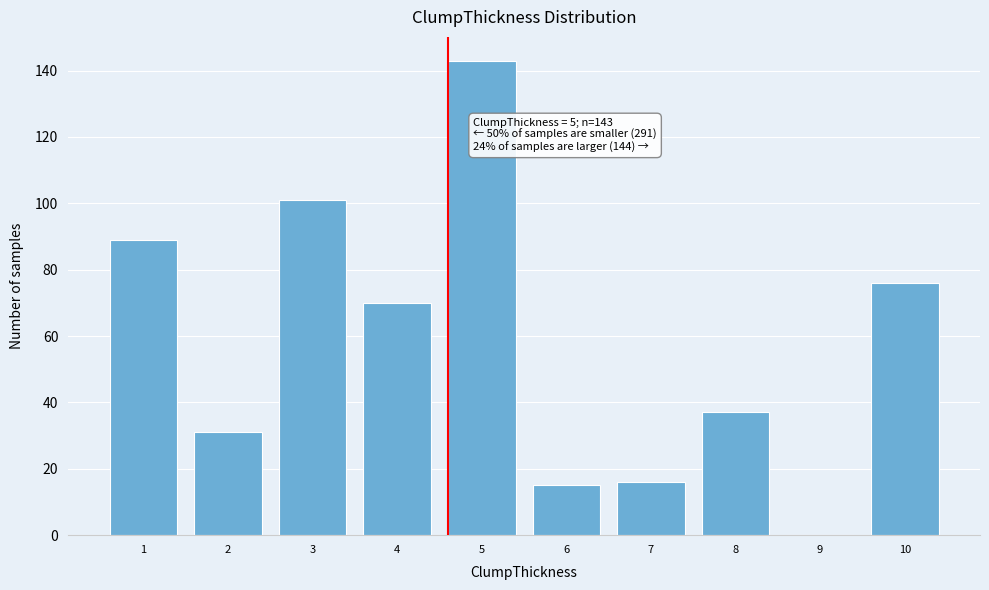

Reading left to right, list all the values displayed in this chart.

1=89	2=31	3=101	4=70	5=143	6=15	7=16	8=37	9=0	10=76